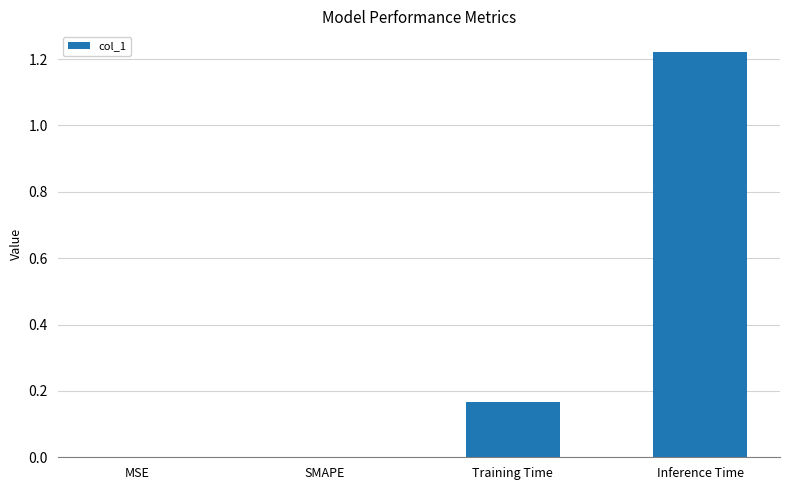

The value at Training Time is 0.3. True or false?

False